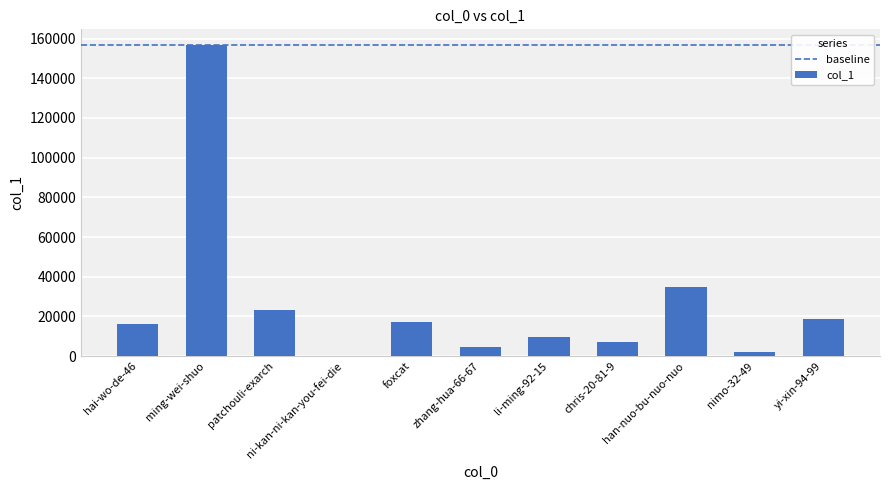

What value does the data have at foxcat?

16981